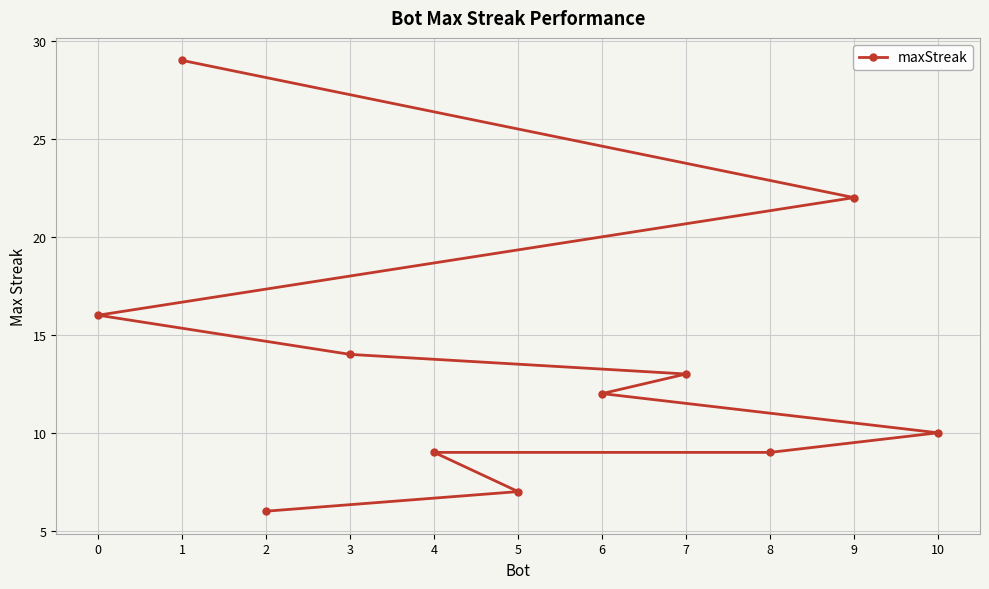

Which category has the lowest value across all series?

2